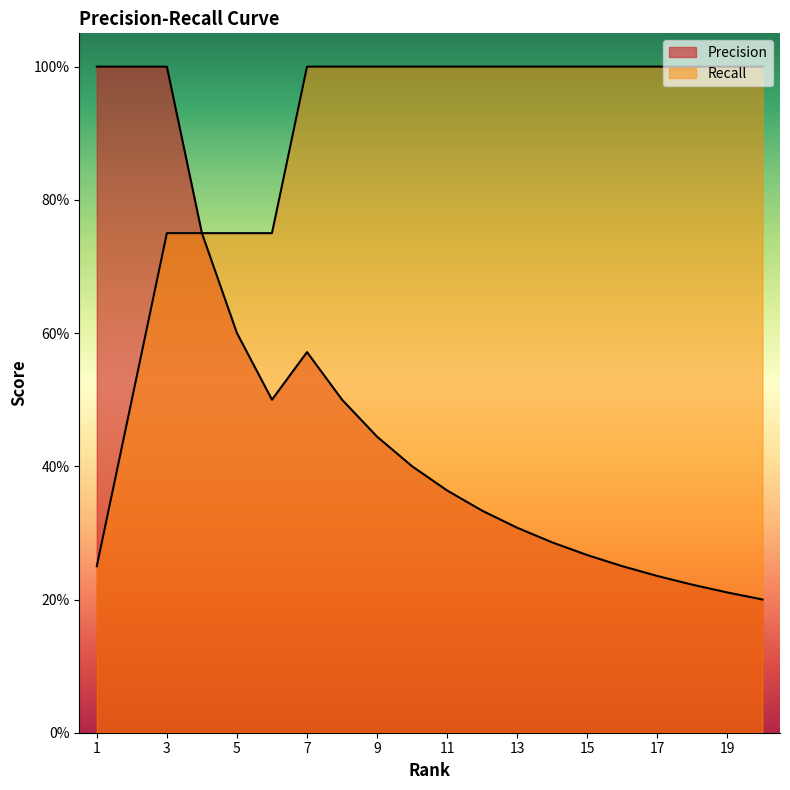

At which category does the chart reach its peak across all series?

1